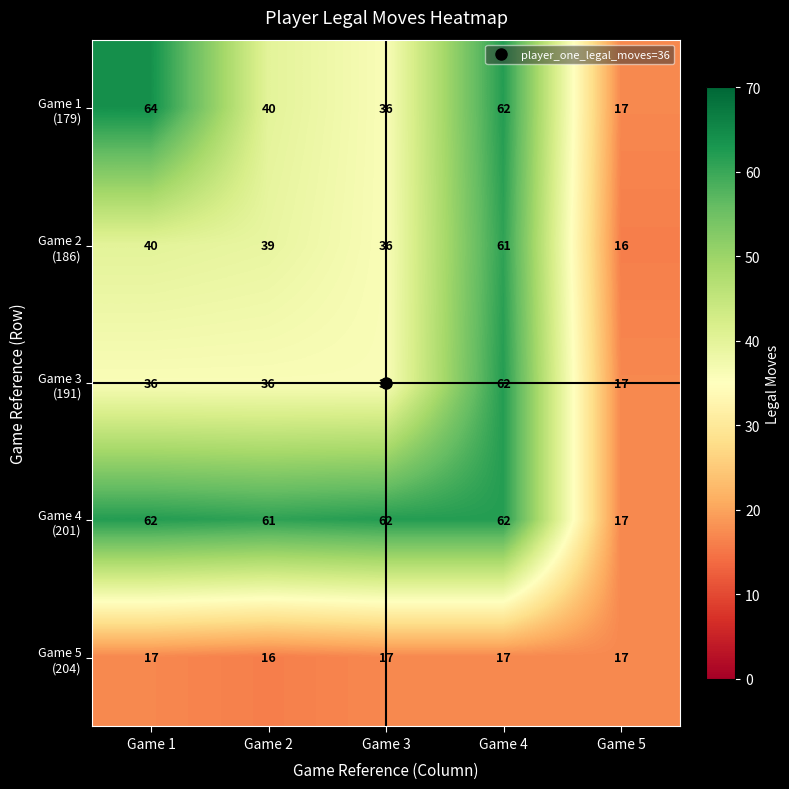

How many data points does each series have?

5